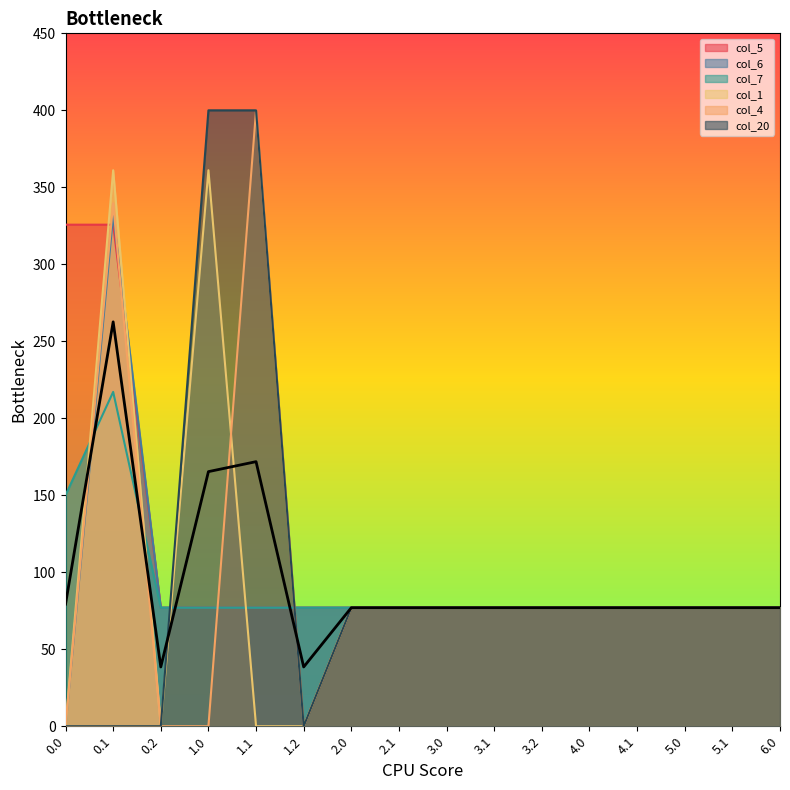

Between 5.1 and 0.2, which is larger?

0.2